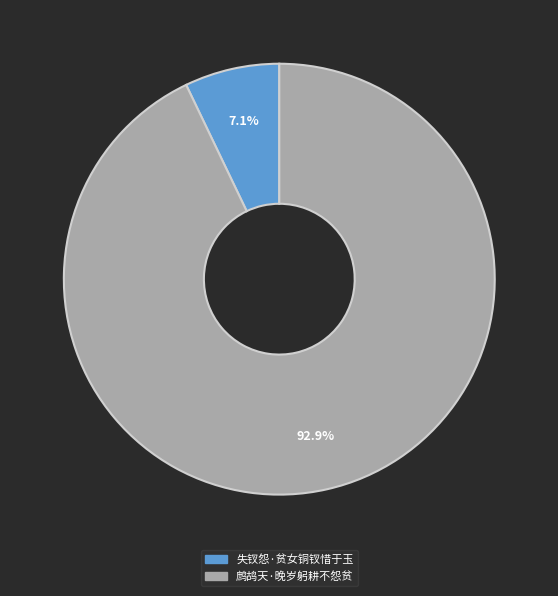

How many slices are in this pie chart?

2